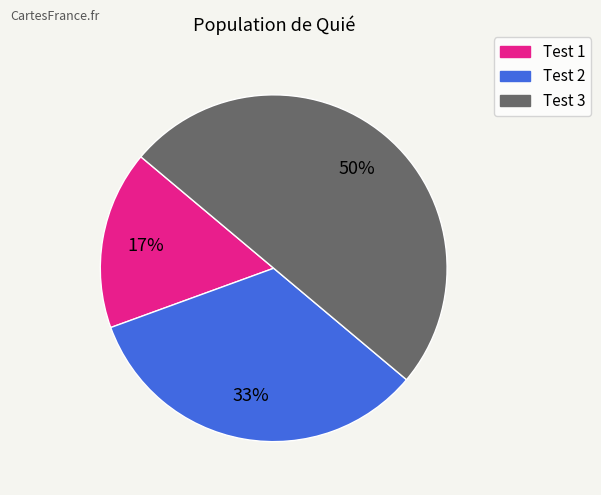

The Test 2 slice represents 19% of the pie. True or false?

False